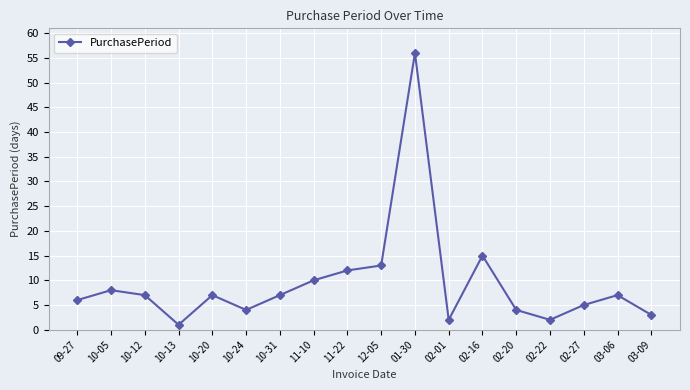

Reading right to left, what are all the values shown in this chart?

3	7	5	2	4	15	2	56	13	12	10	7	4	7	1	7	8	6